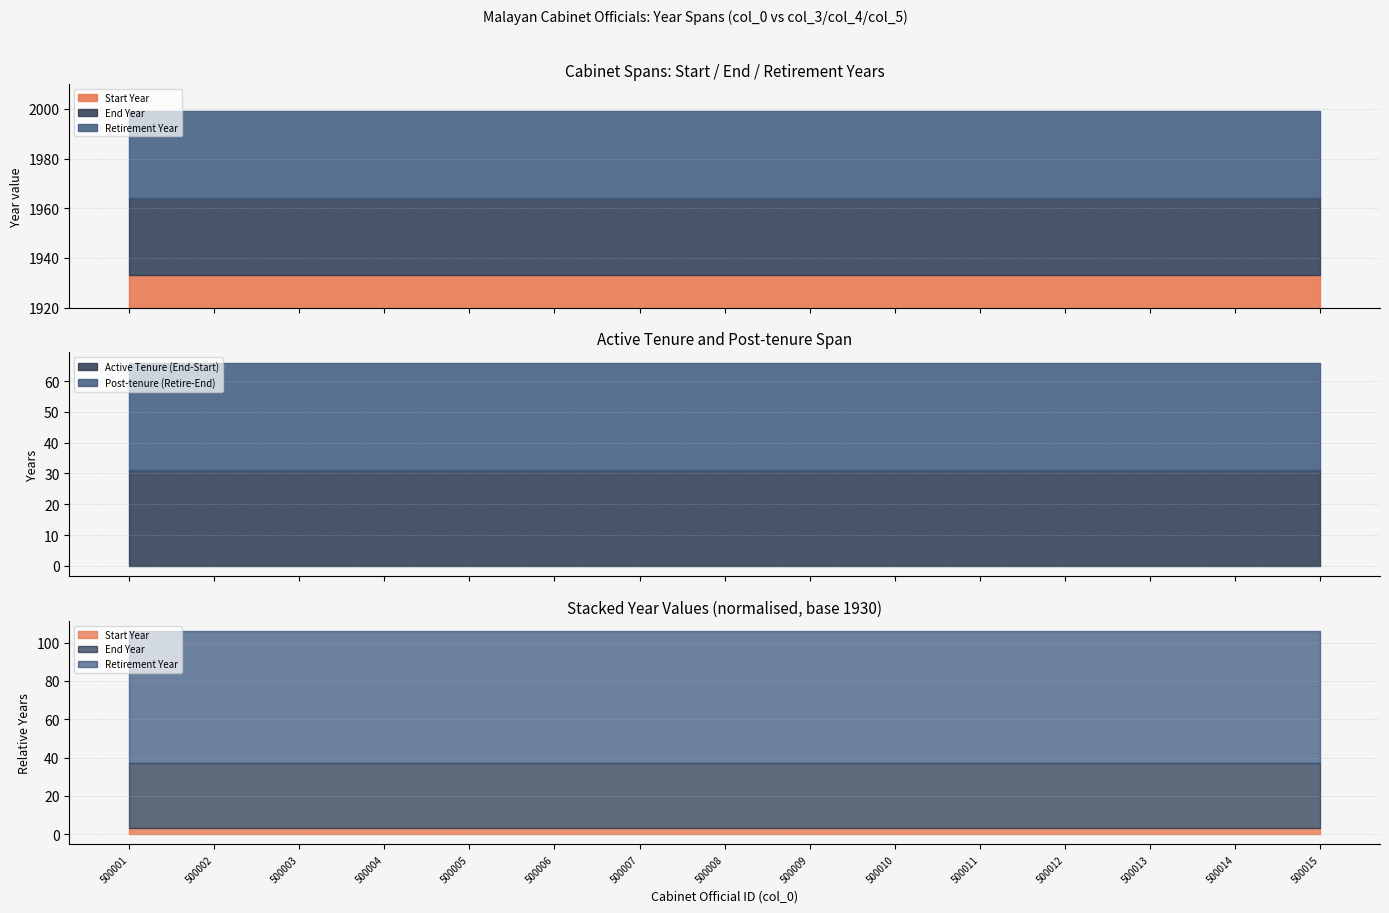

Where is End Year nearest to the value 1964?

500001